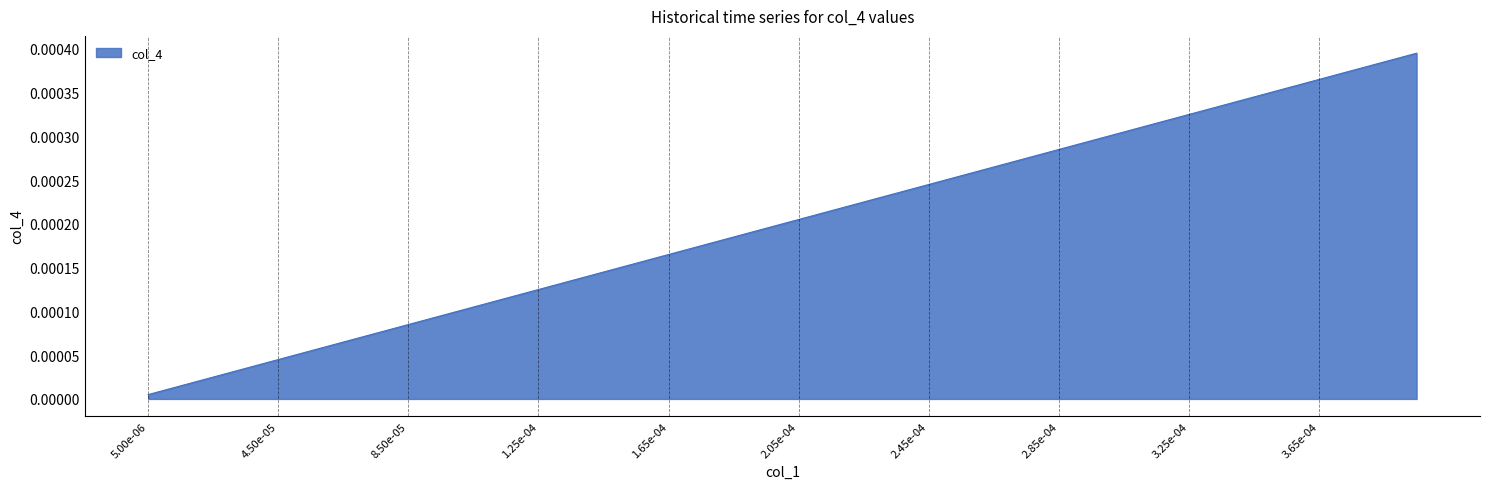

Rank the categories by value from lowest to highest.

5.00e-06, 4.50e-05, 8.50e-05, 1.25e-04, 1.65e-04, 2.05e-04, 2.45e-04, 2.85e-04, 3.25e-04, 3.65e-04, 10, 11, 12, 13, 14, 15, 16, 17, 18, 19, 20, 21, 22, 23, 24, 25, 26, 27, 28, 29, 30, 31, 32, 33, 34, 35, 36, 37, 38, 39